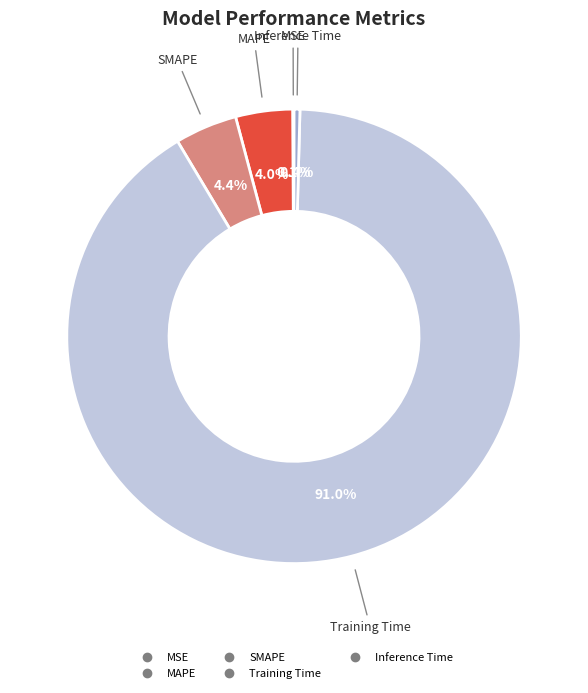

To the nearest percent, what percentage of the pie is SMAPE?

4%